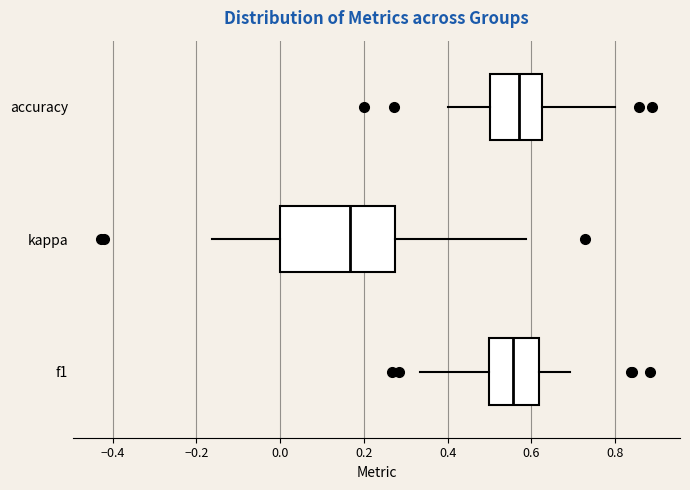

Comparing the boxes themselves (not the whiskers), which one is the widest?

kappa